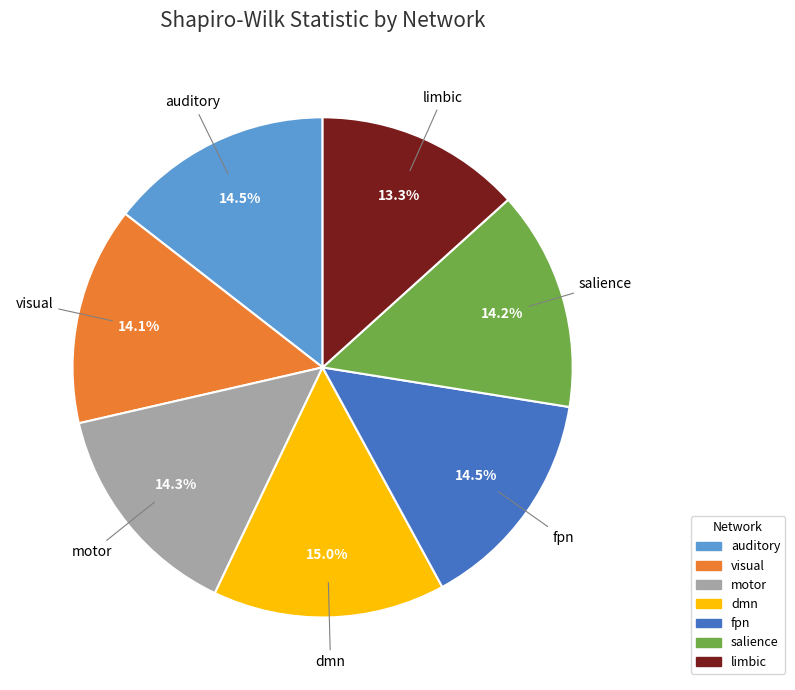

What portion of the pie excludes motor?

85.7%